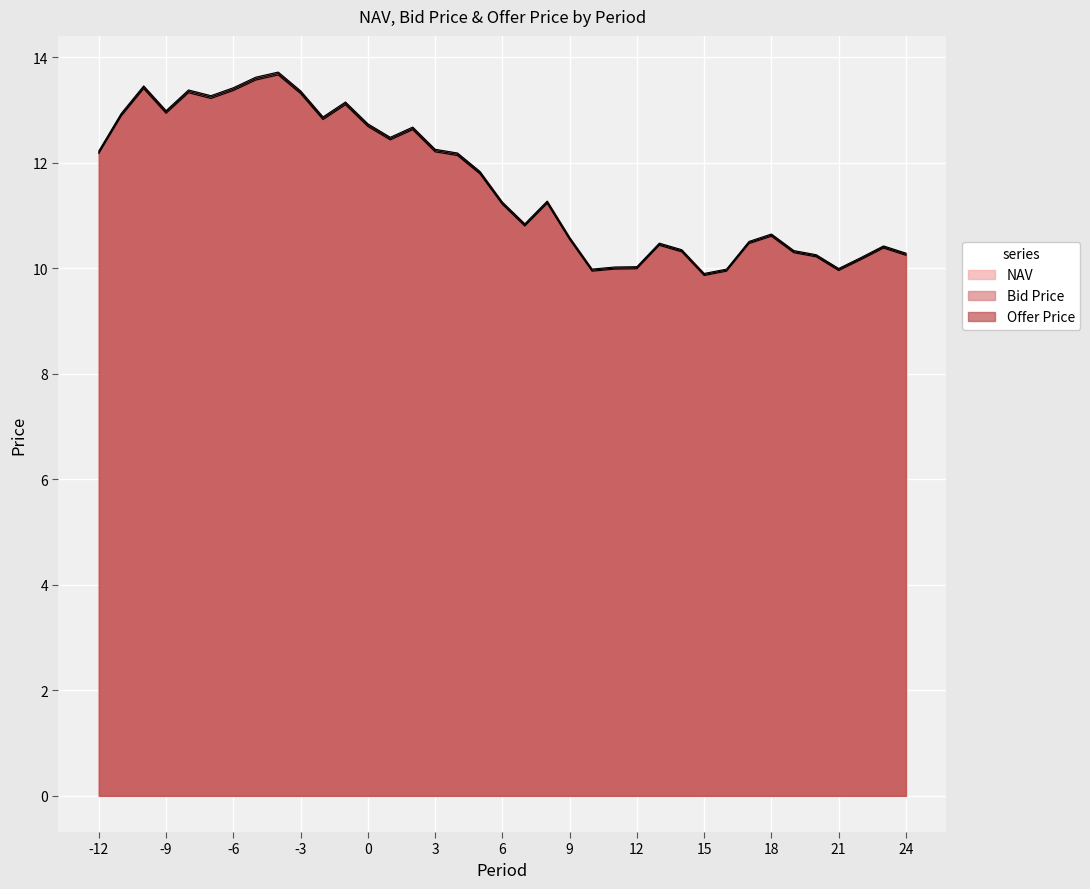

At 7, list the series in order from largest to smallest.

Offer Price, NAV, Bid Price